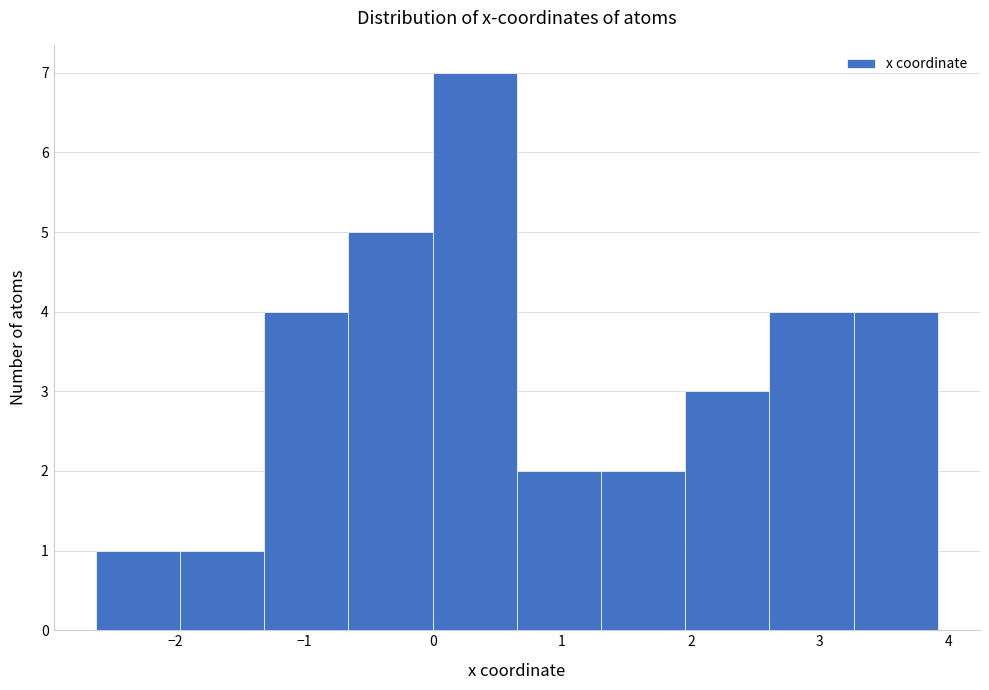

Which range on the x-axis has the tallest bar?

0.0 to 0.6